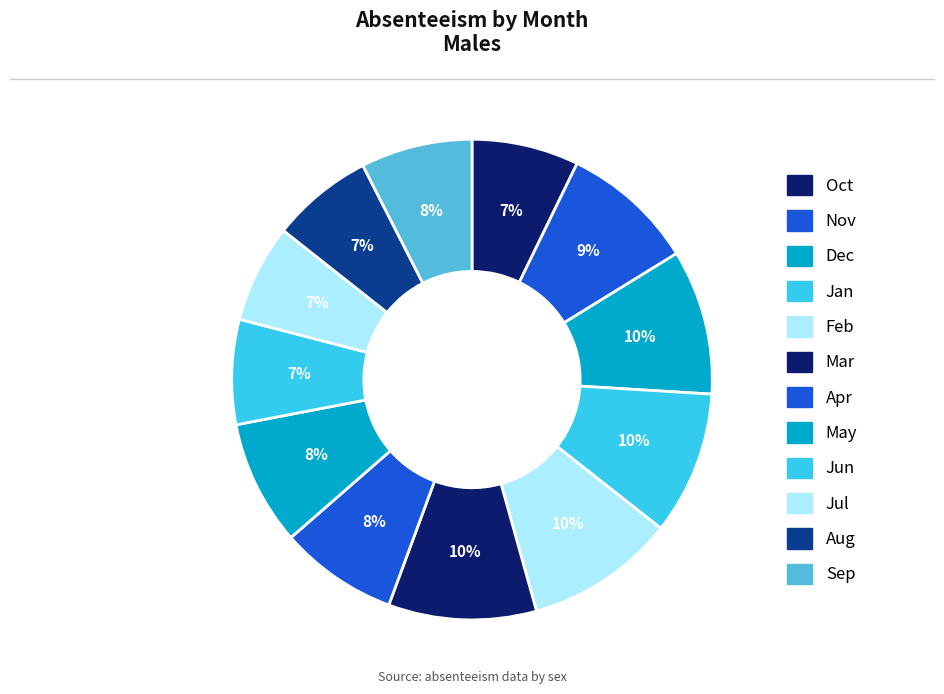

Which slice is the smallest?

Jul